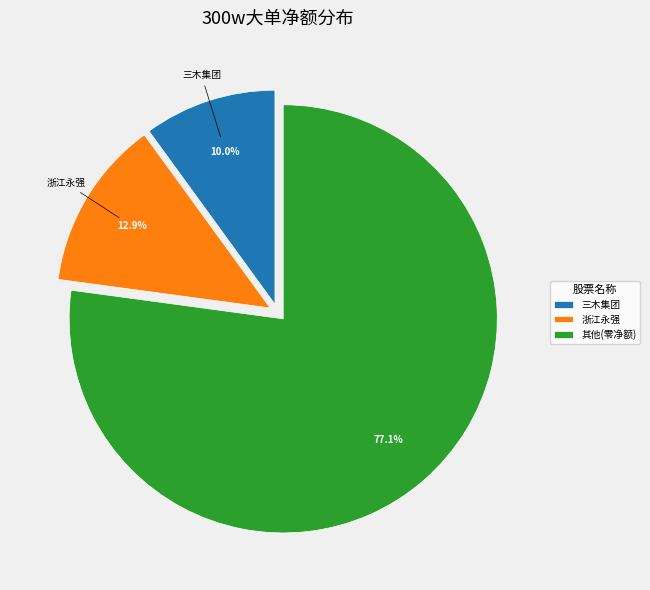

Does 浙江永强 account for over 50% of the chart?

No